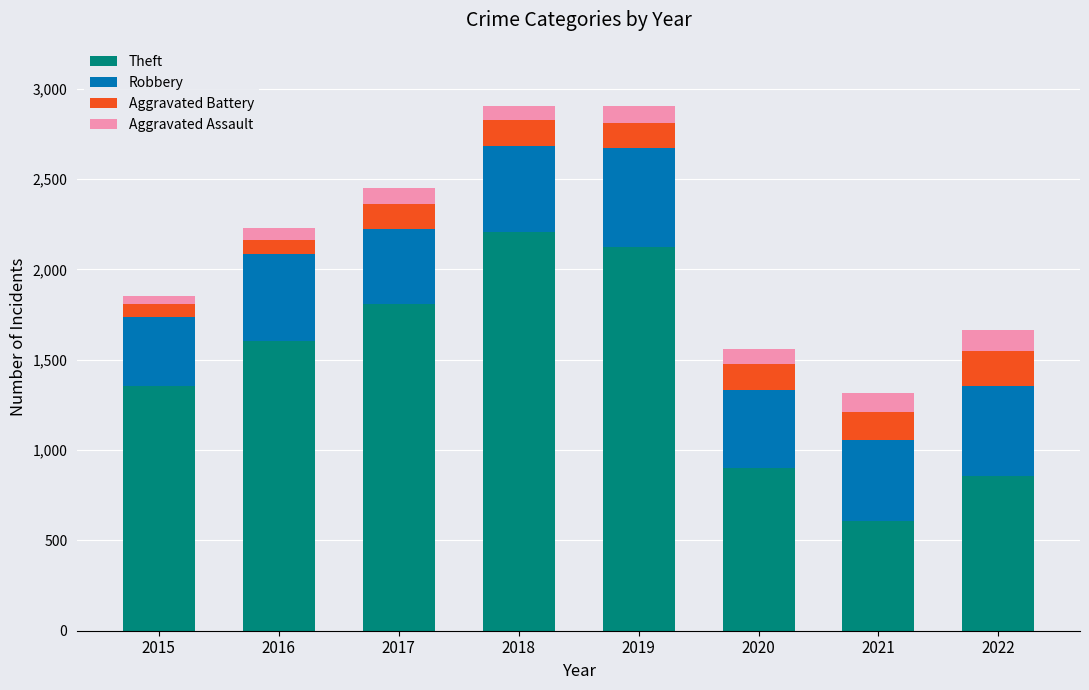

The value of Theft at 2020 is 899. True or false?

True